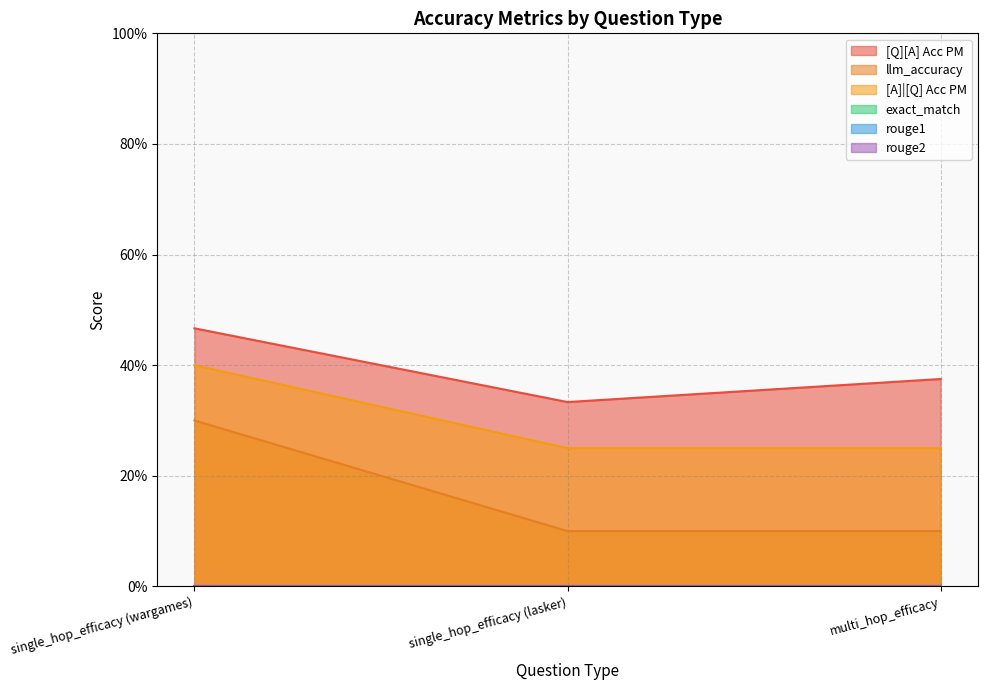

True or false: [Q][A] Acc PM has a value of 0.4 at multi_hop_efficacy.

True